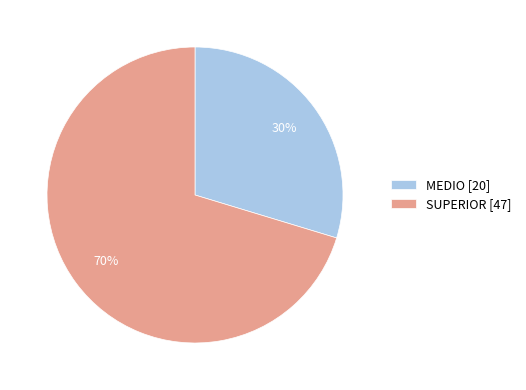

Count the number of slices in the pie.

2